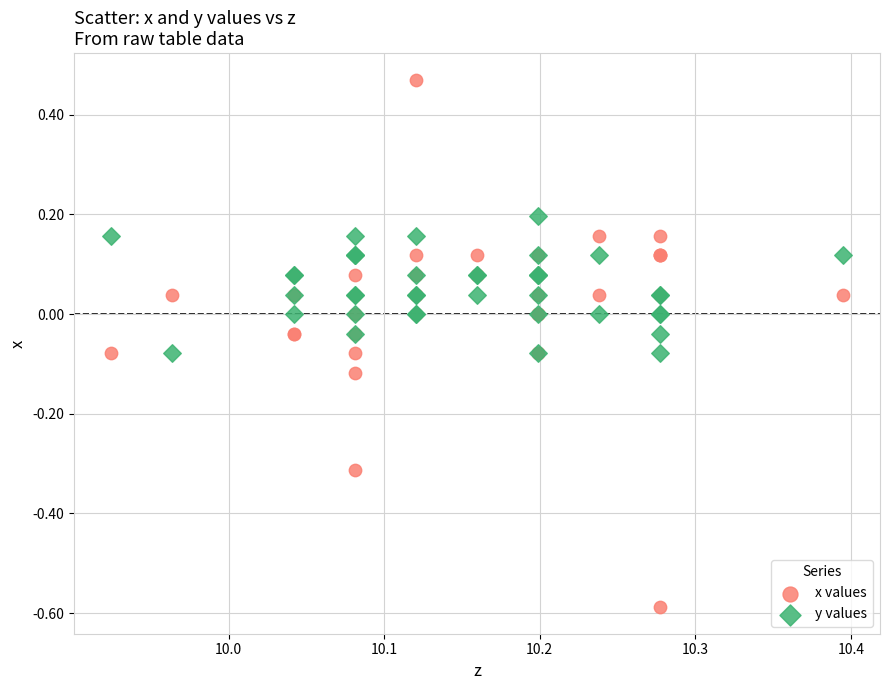

Which series contains the lowest Y value?

x values